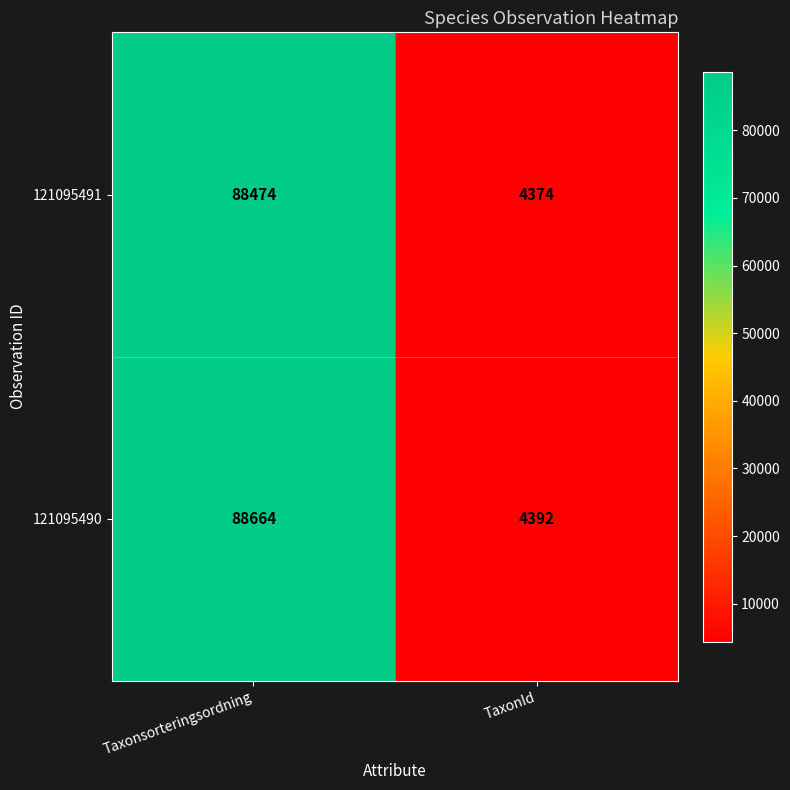

Reading right to left, transcribe all the data shown in this chart.

121095491: 4374	88474
121095490: 4392	88664